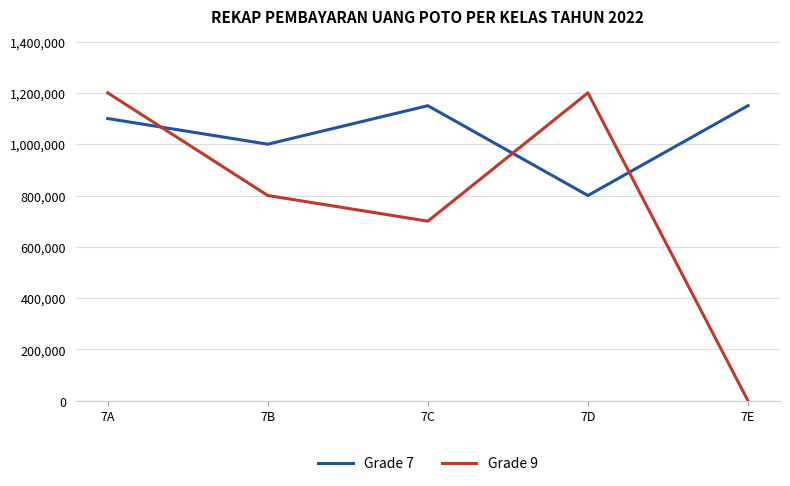

What are all the series names shown in the legend?

Grade 7, Grade 9